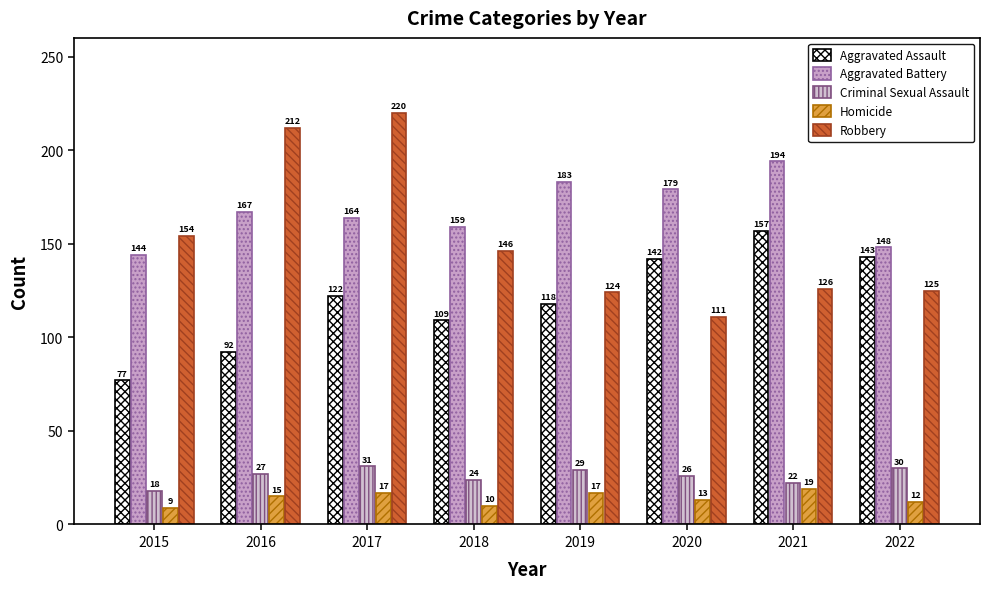

How many groups of bars are there?

8